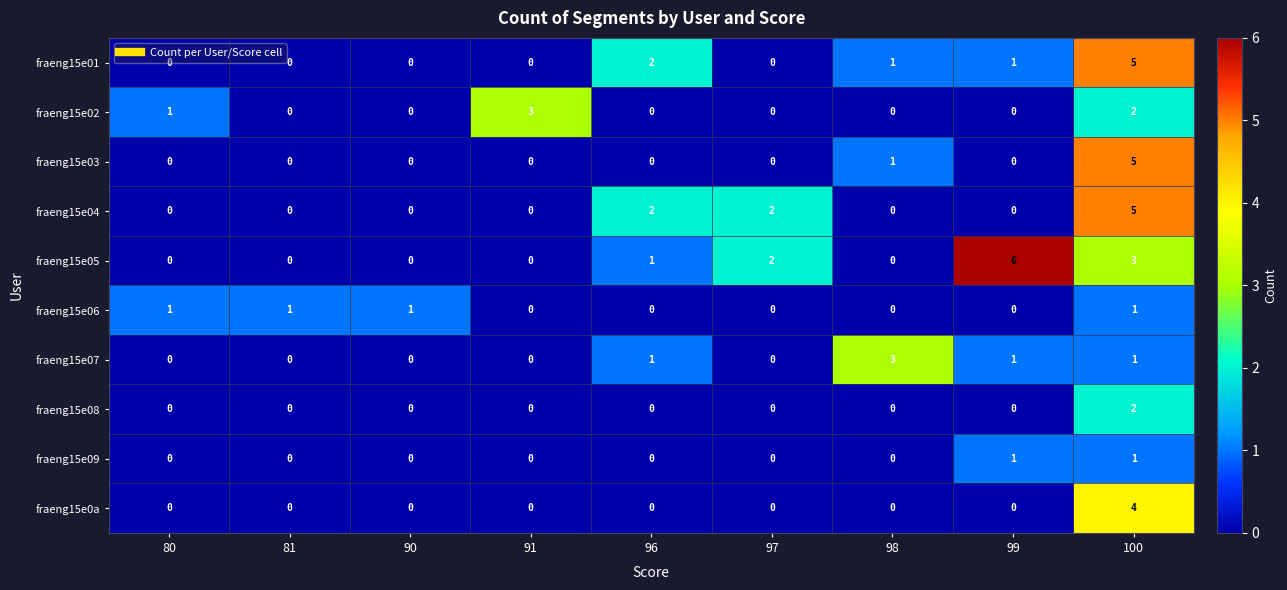

True or false: fraeng15e07 has a value of 5 at 98.

False